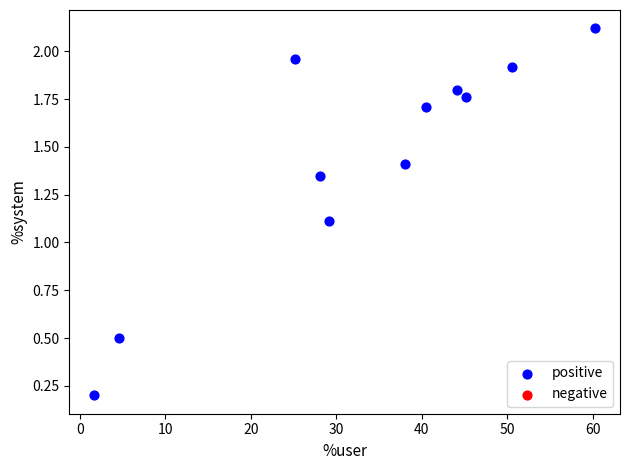

What Y value in the scatter plot is closest to 1?

1.1